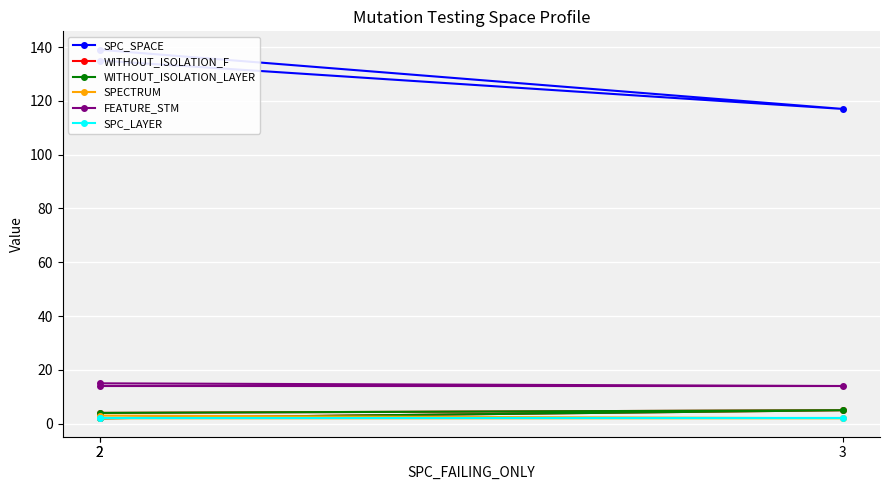

At which label does WITHOUT_ISOLATION_LAYER first exceed 4?

3